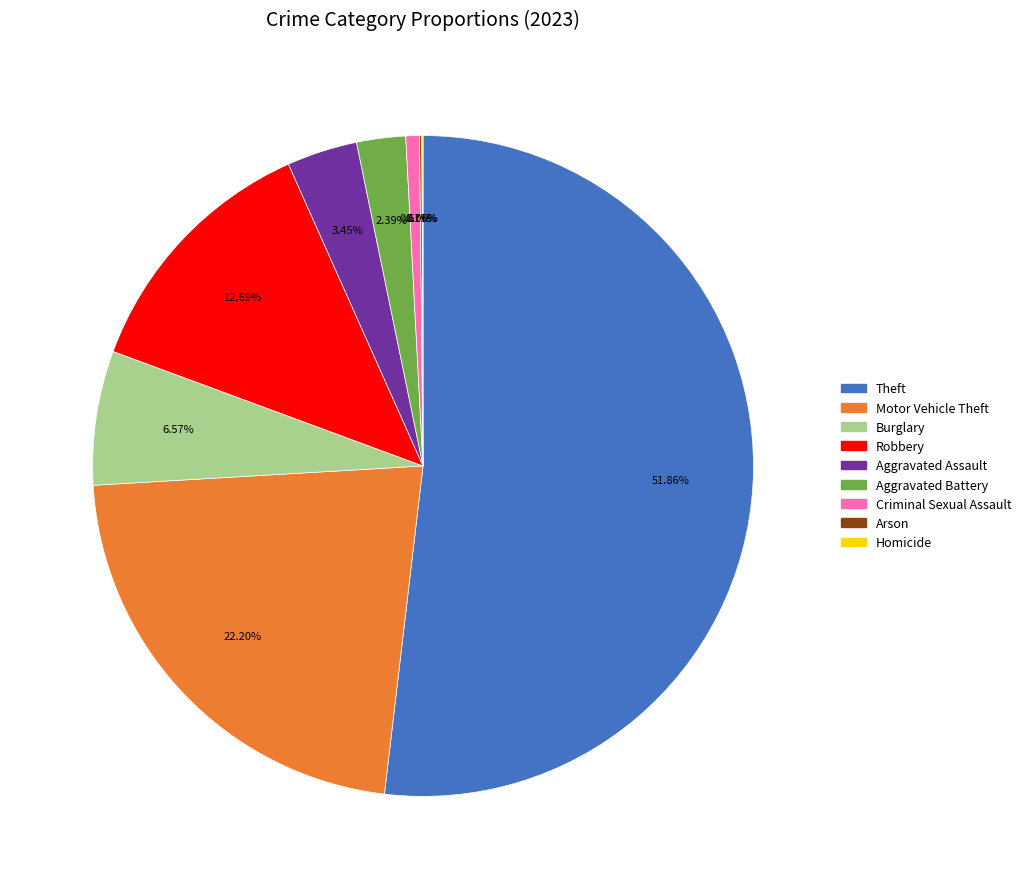

Is the sum of Theft and Robbery greater than half?

Yes